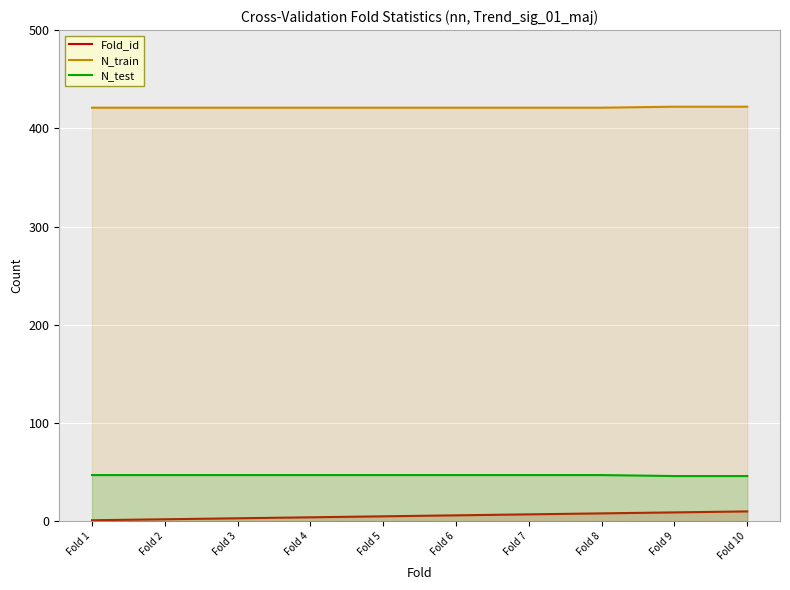

Is it true that N_train equals 421 at Fold 3?

True